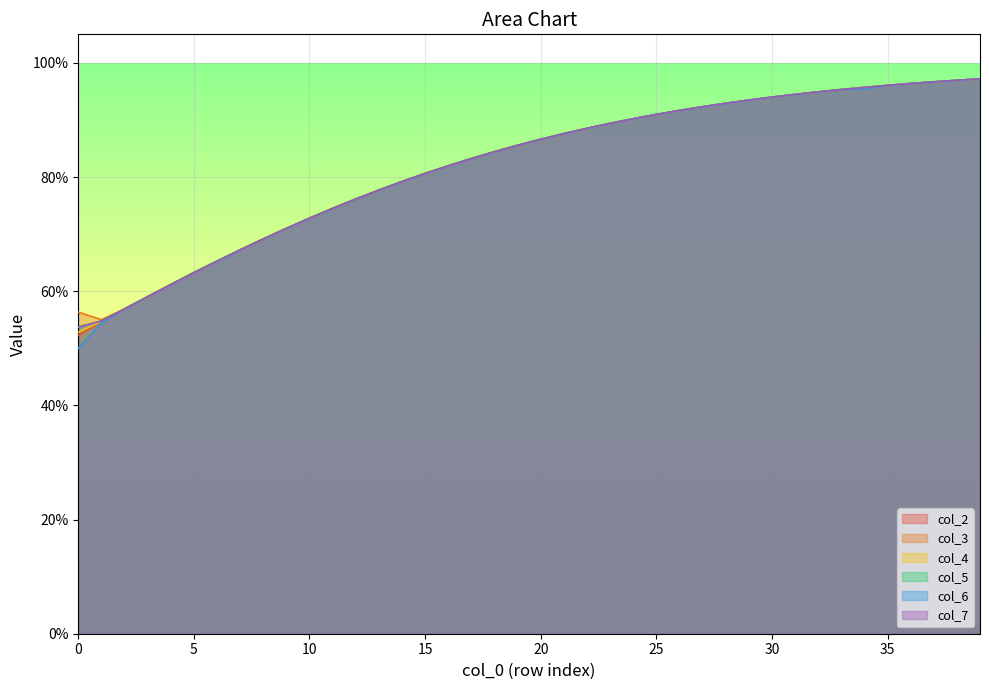

True or false: col_7 has more than 0 points higher than both neighbors.

False